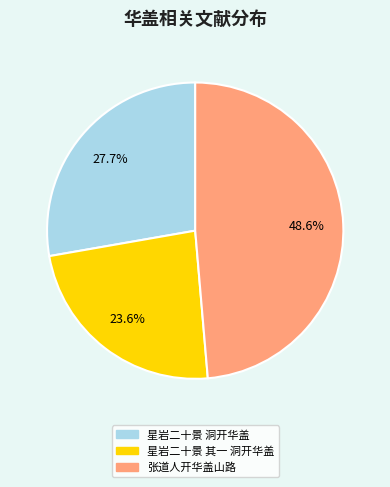

How many segments does this pie chart have?

3